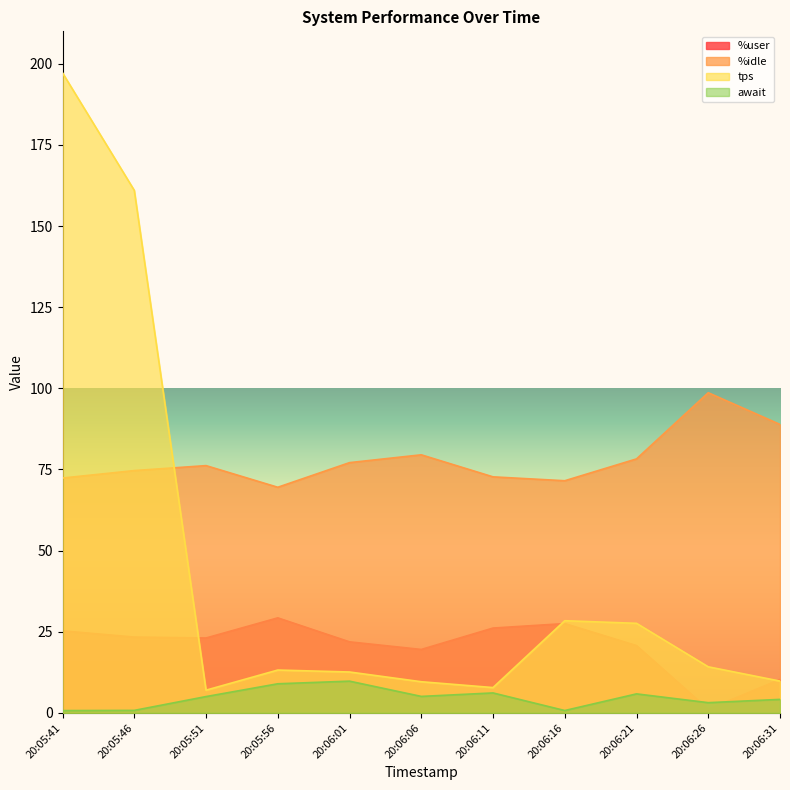

Is it true that %user equals 17.9 at 20:06:16?

False